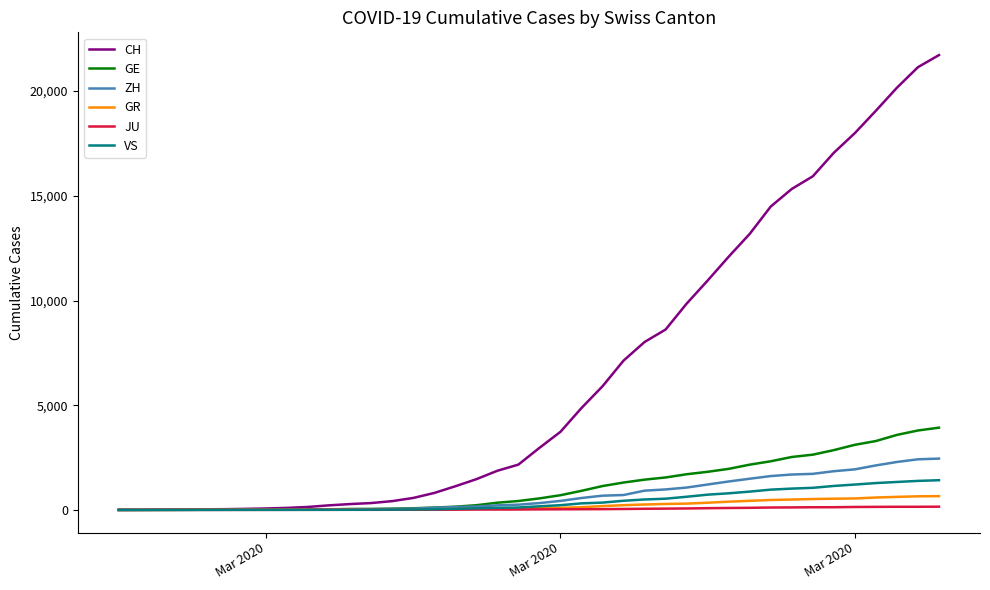

Which series has the largest range (max minus min)?

CH